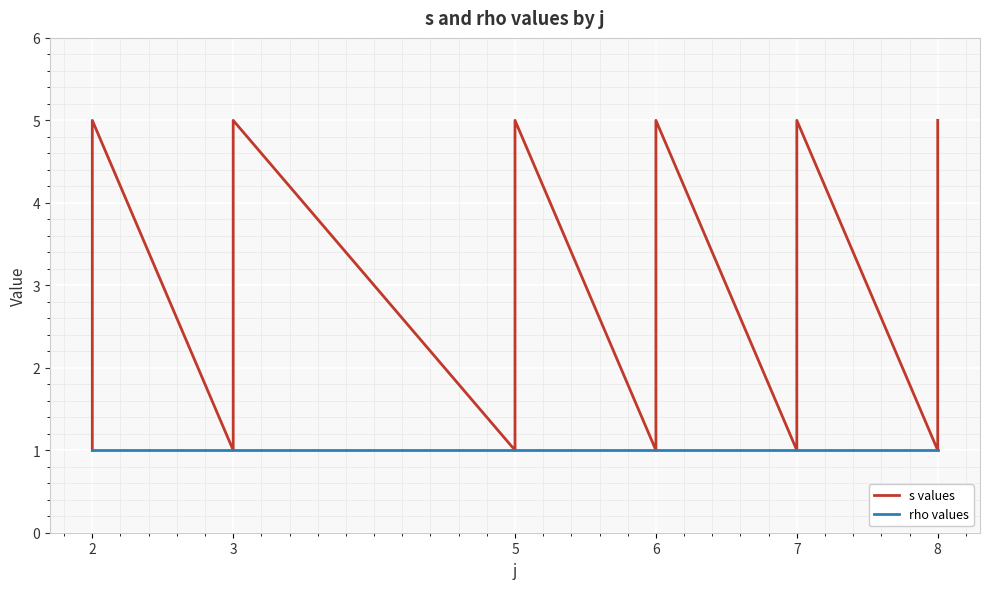

What are all the series names shown in the legend?

s values, rho values